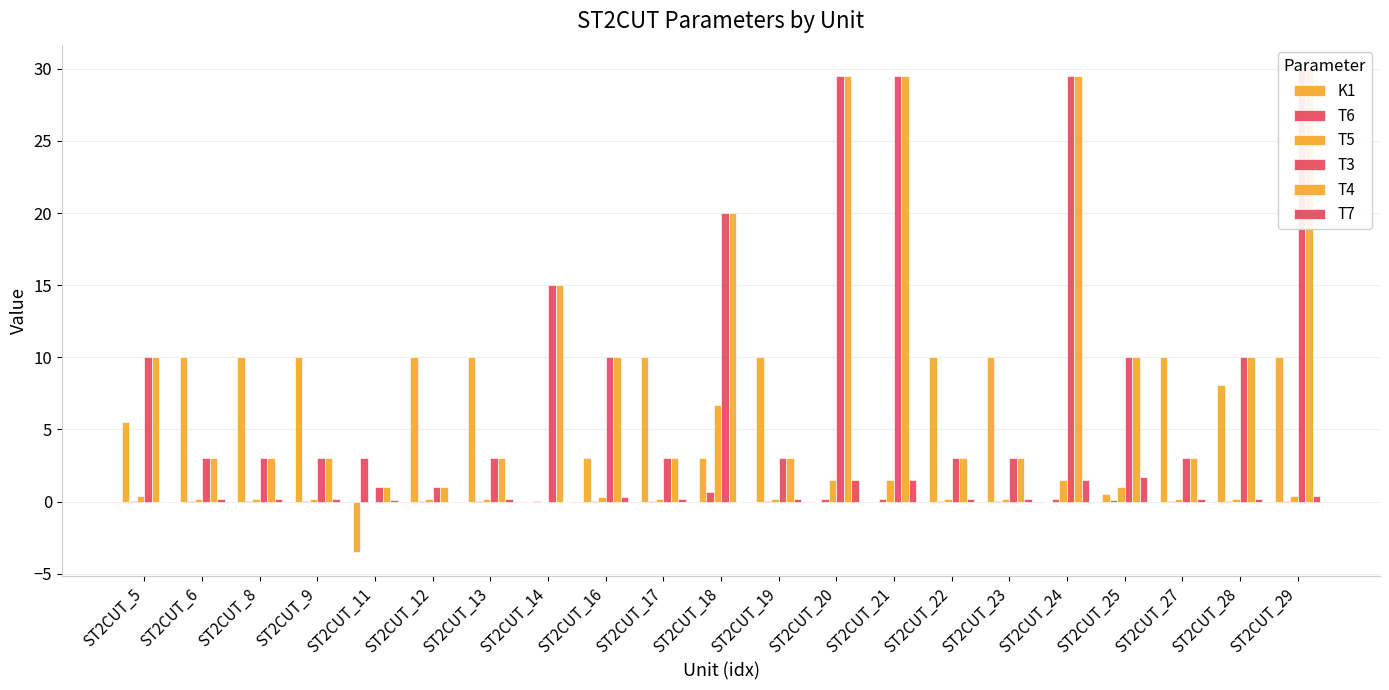

What is the spread (max minus min) of values at ST2CUT_6?

9.9